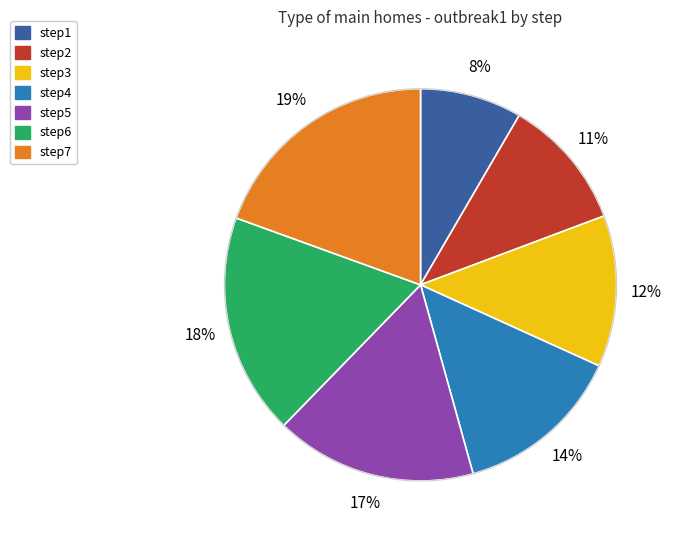

Which has a higher value, step6 or step2?

step6